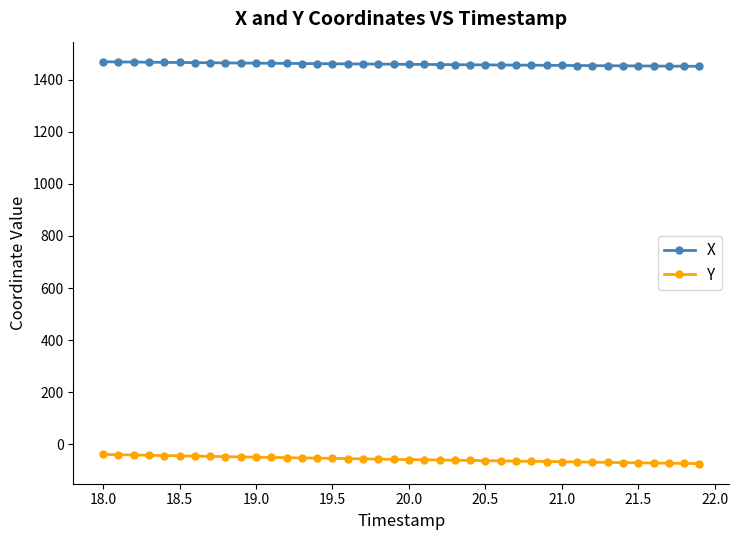

How many data points does each series have?

40